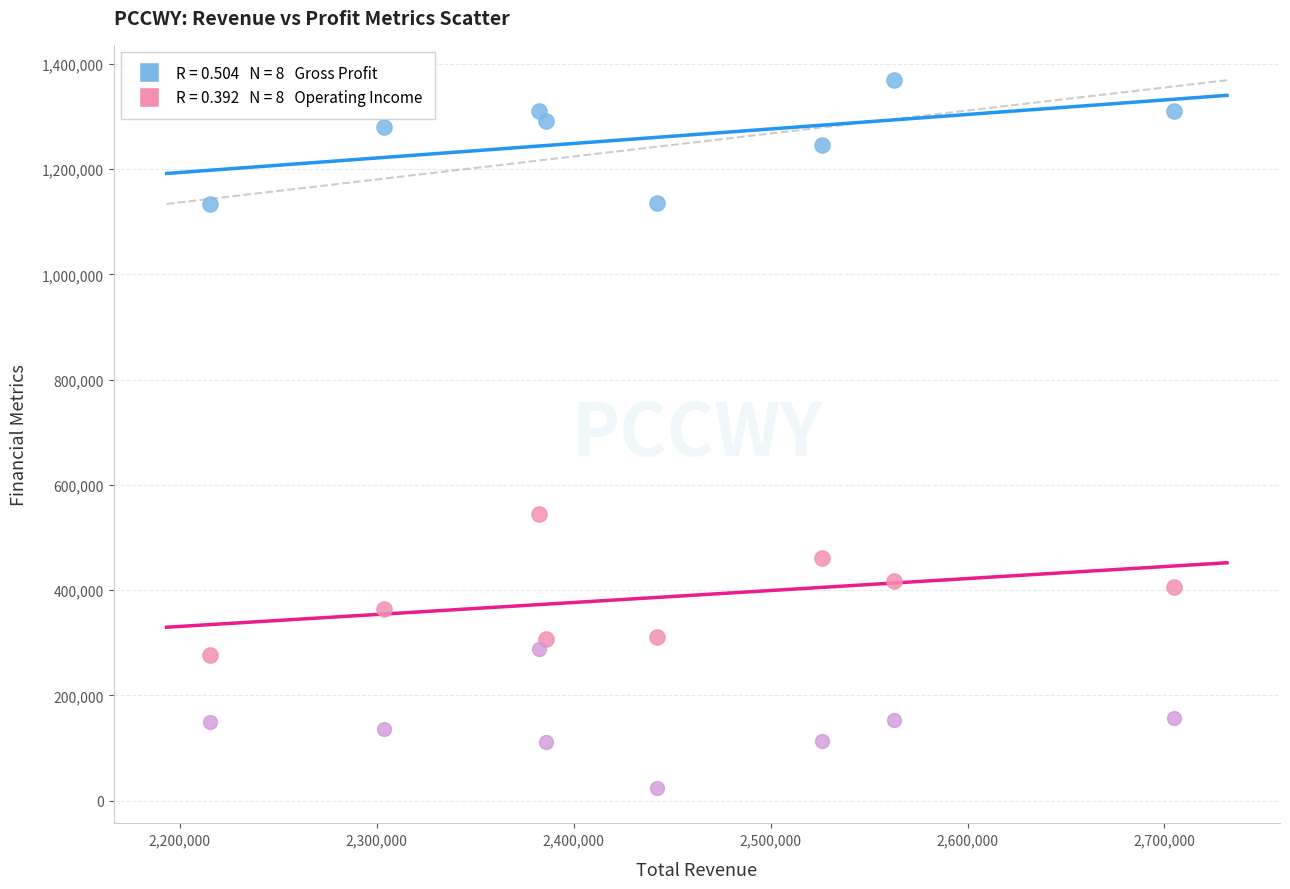

Across all series, what Y value is closest to 696450?

544300